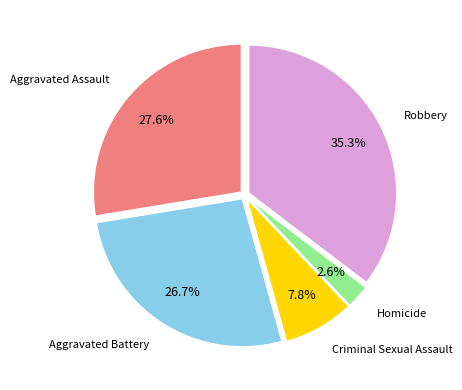

Is there any slice that represents more than half of the pie?

No